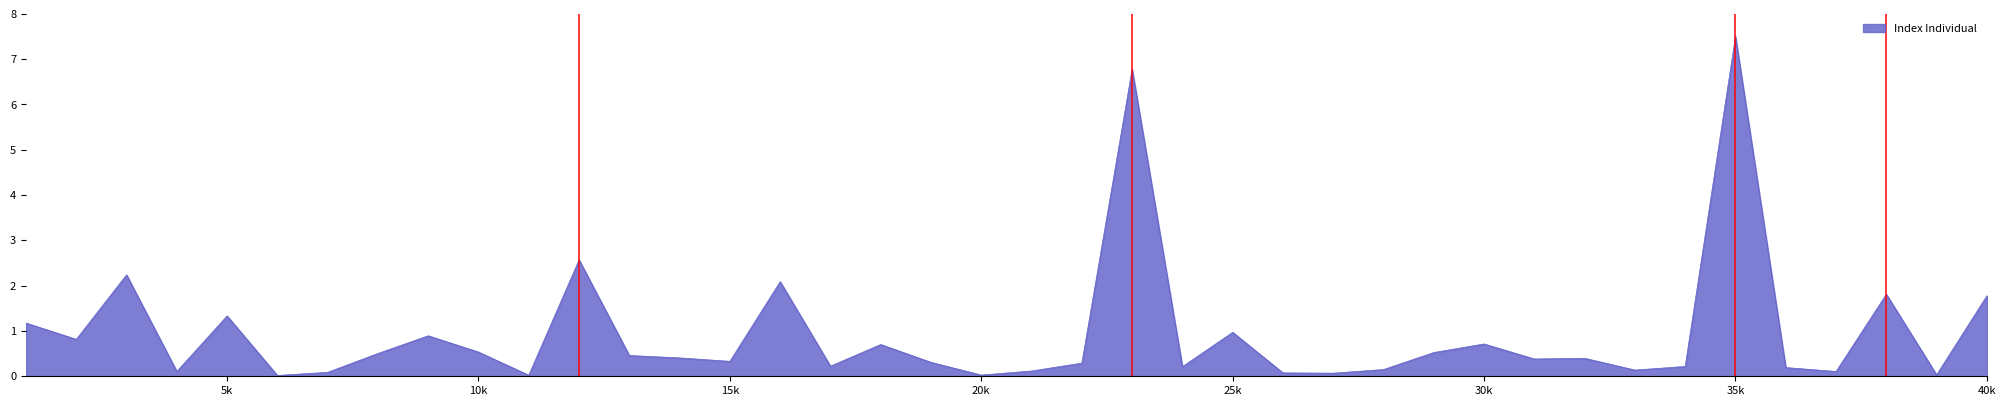

What is the difference between the maximum and minimum values?

7.5